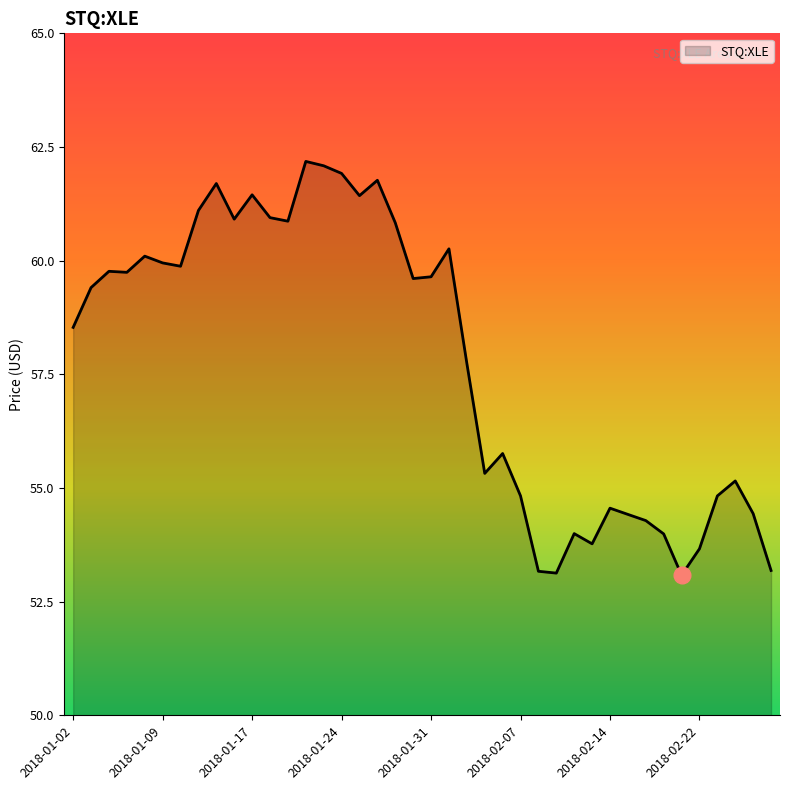

What is the minimum value shown in the chart?

53.1